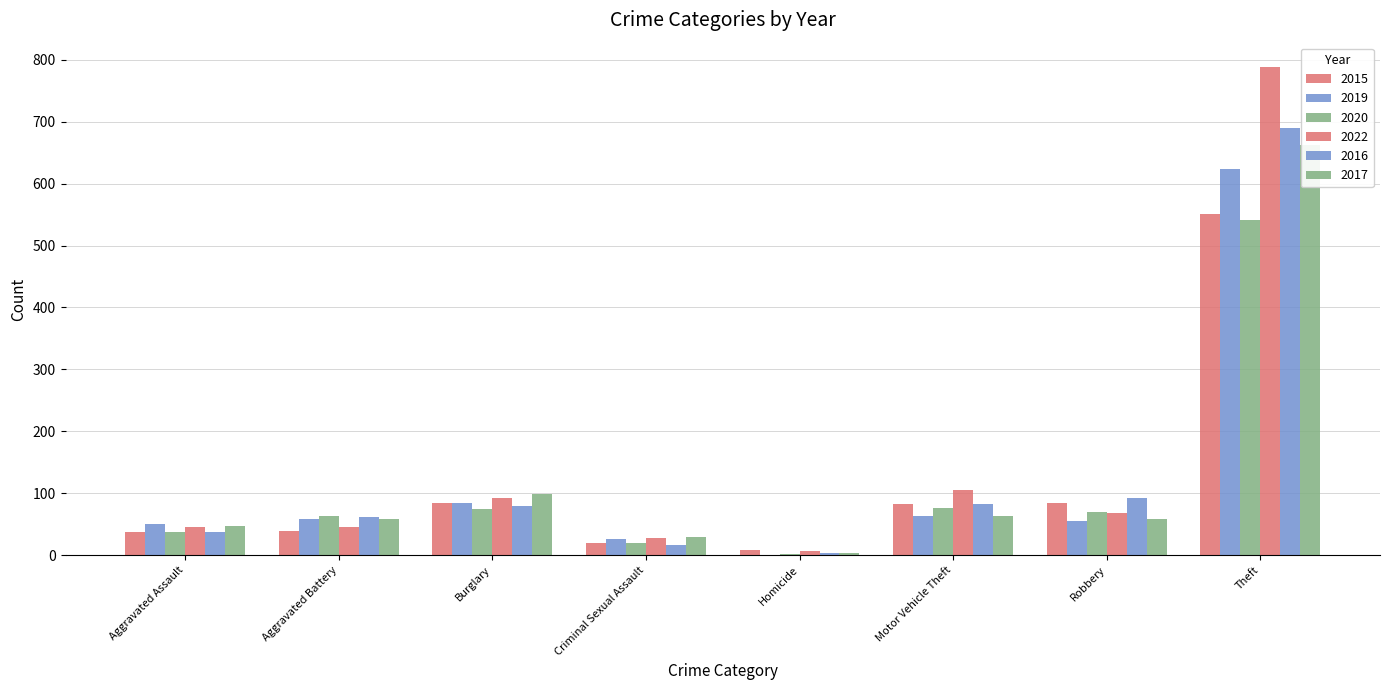

What is the label of the 3rd bar from the right?

Motor Vehicle Theft